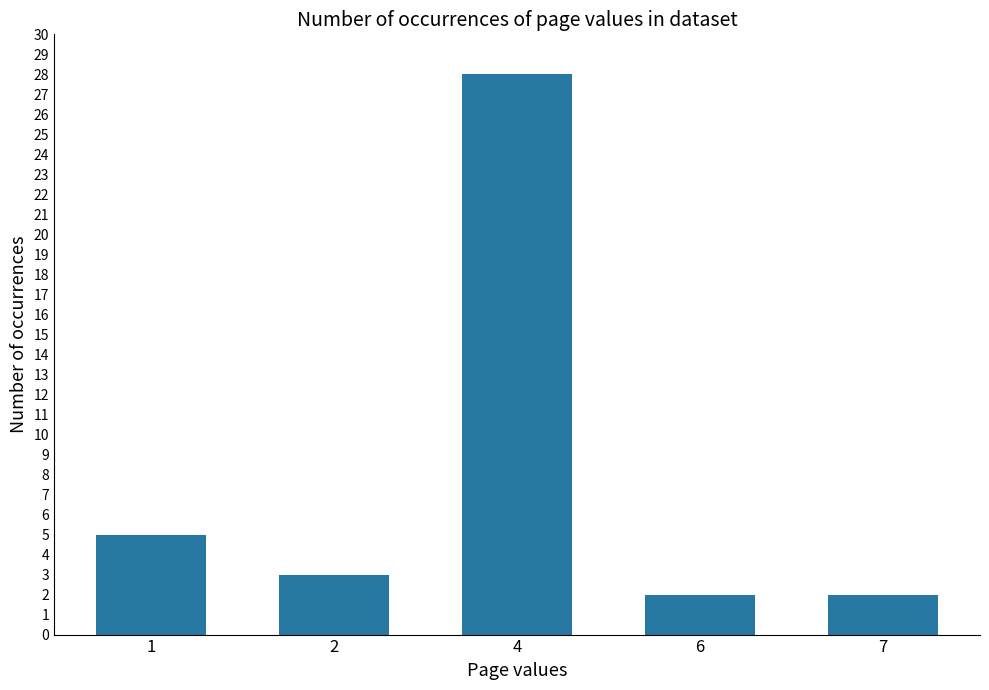

Are the bars horizontal?

No